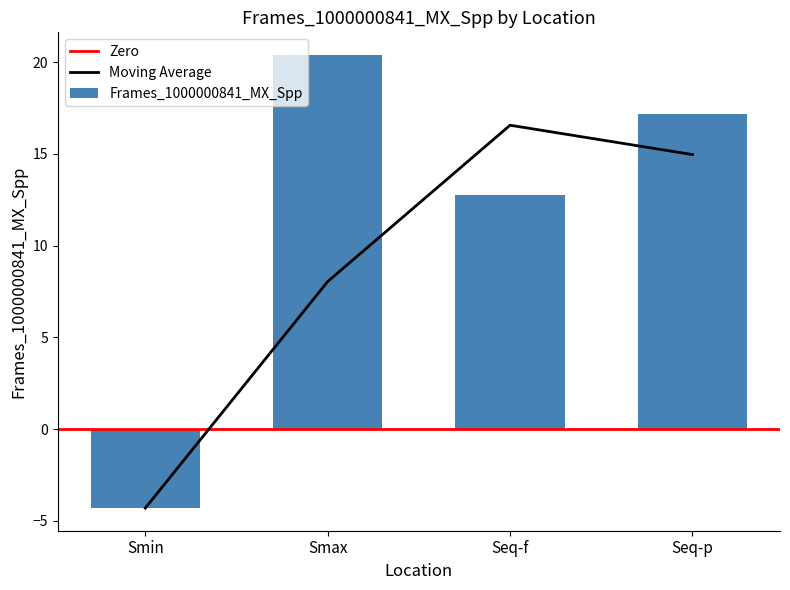

What is the change in value from Smax to Seq-p?

-3.2